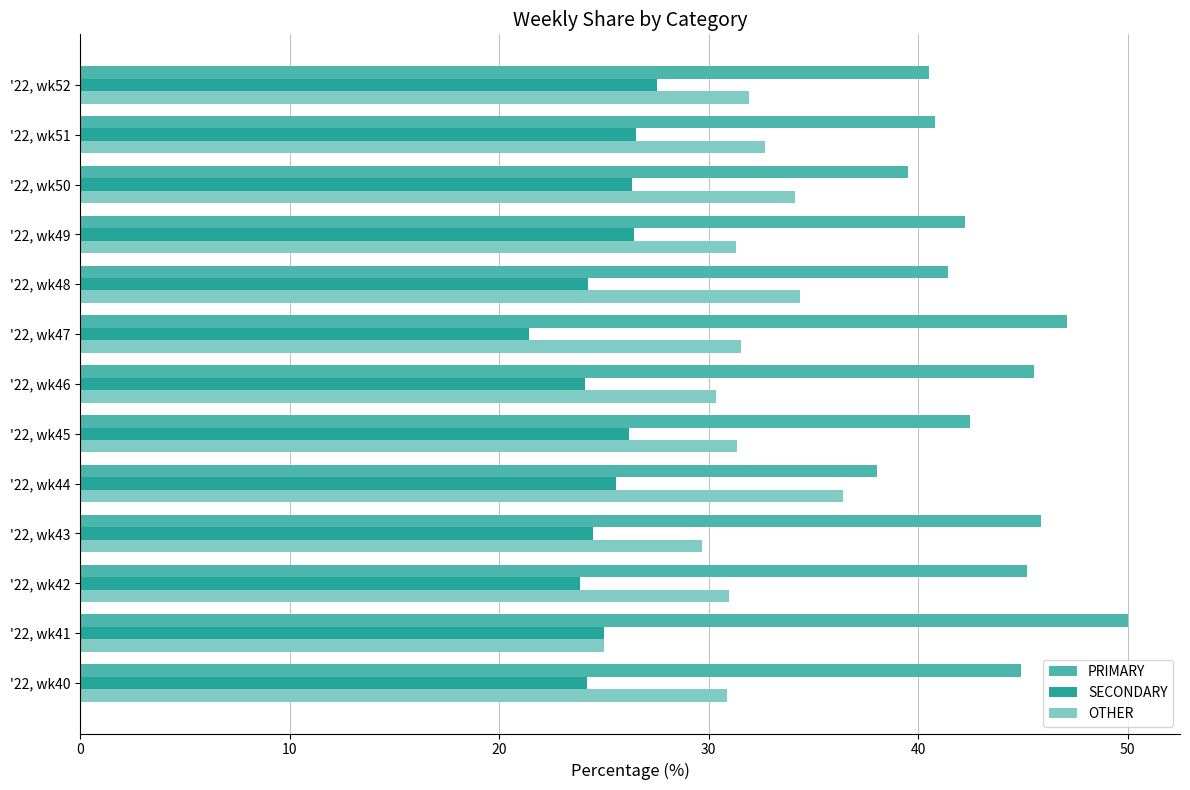

Which series has the largest total across all categories?

PRIMARY